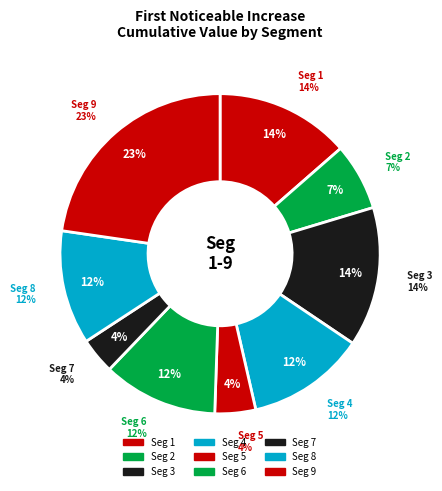

To the nearest percent, what percentage of the pie is signal segment 5?

4%